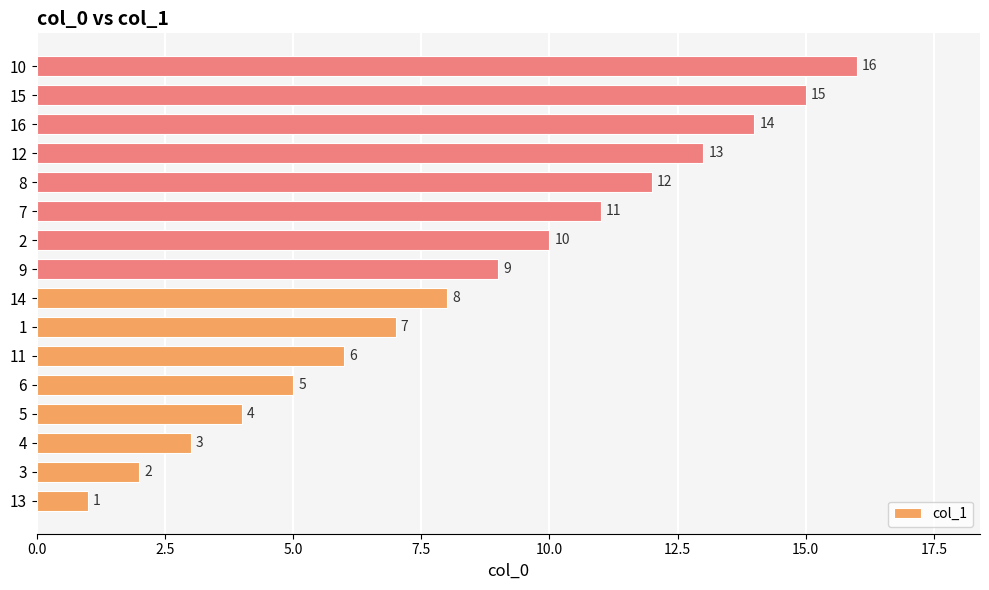

Is it true that the value at 15 is 22?

False